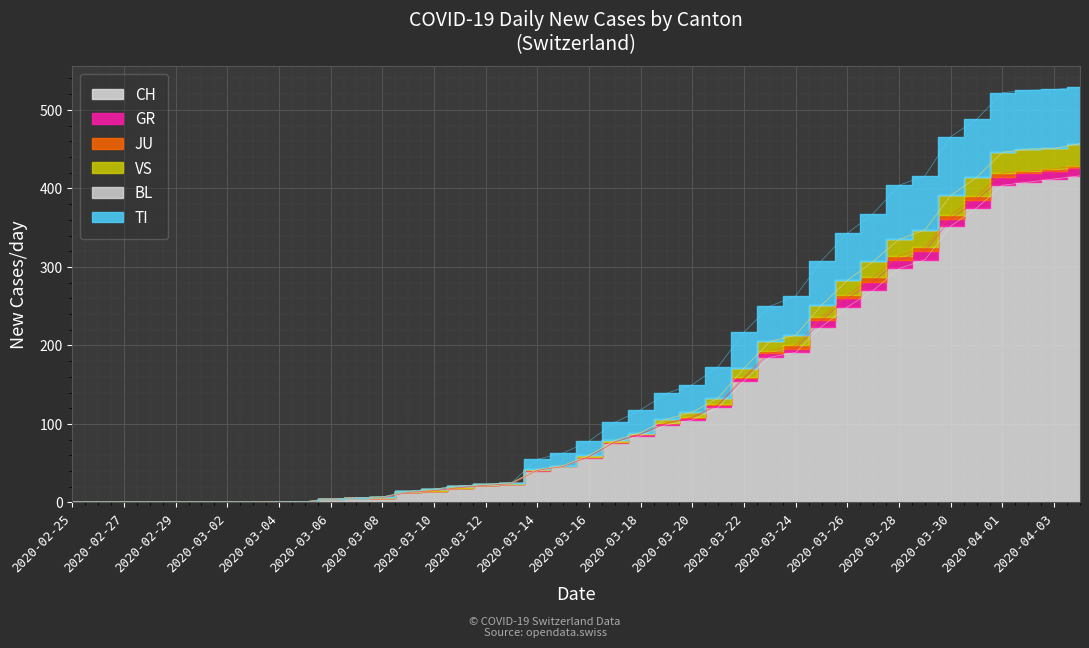

How many values in the CH series exceed 57?

19